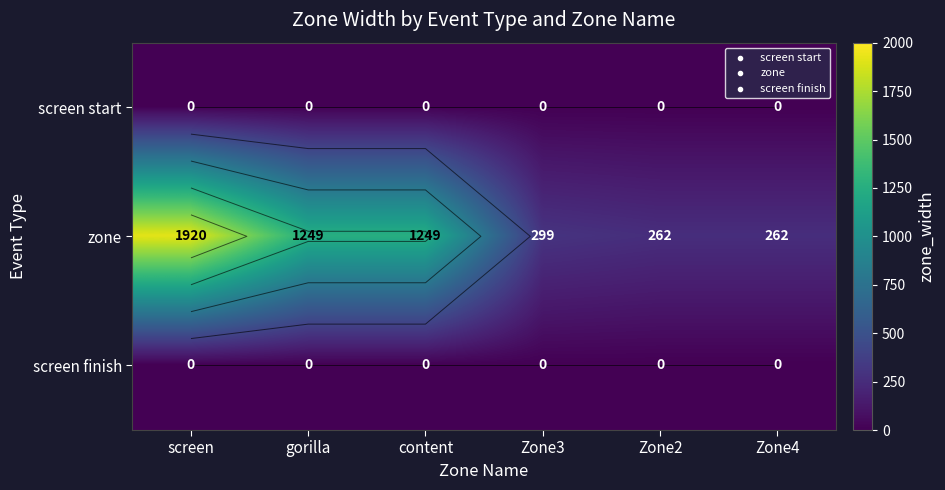

How many data points does each series have?

6